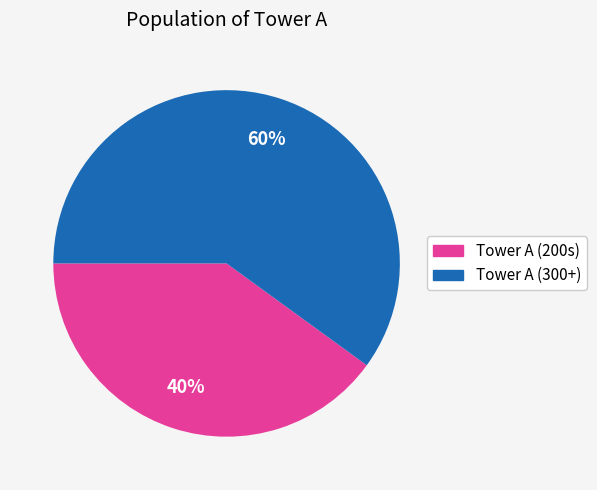

To the nearest percent, what is the difference between the largest and smallest slice percentages?

20%